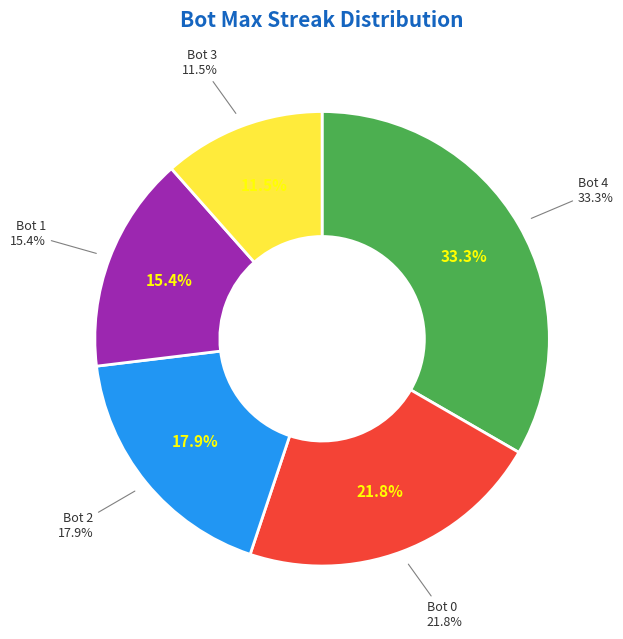

Which slice is the largest?

Bot 4